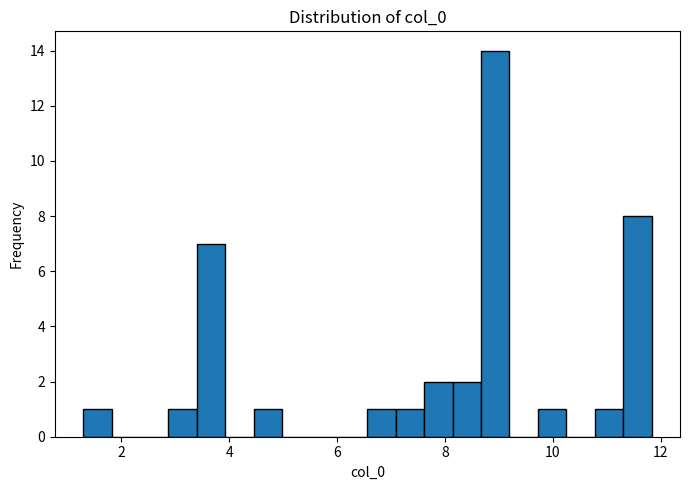

Around what value on the x-axis is the tallest bar? Give the approximate position of its centre, as read against the axis.

9.0